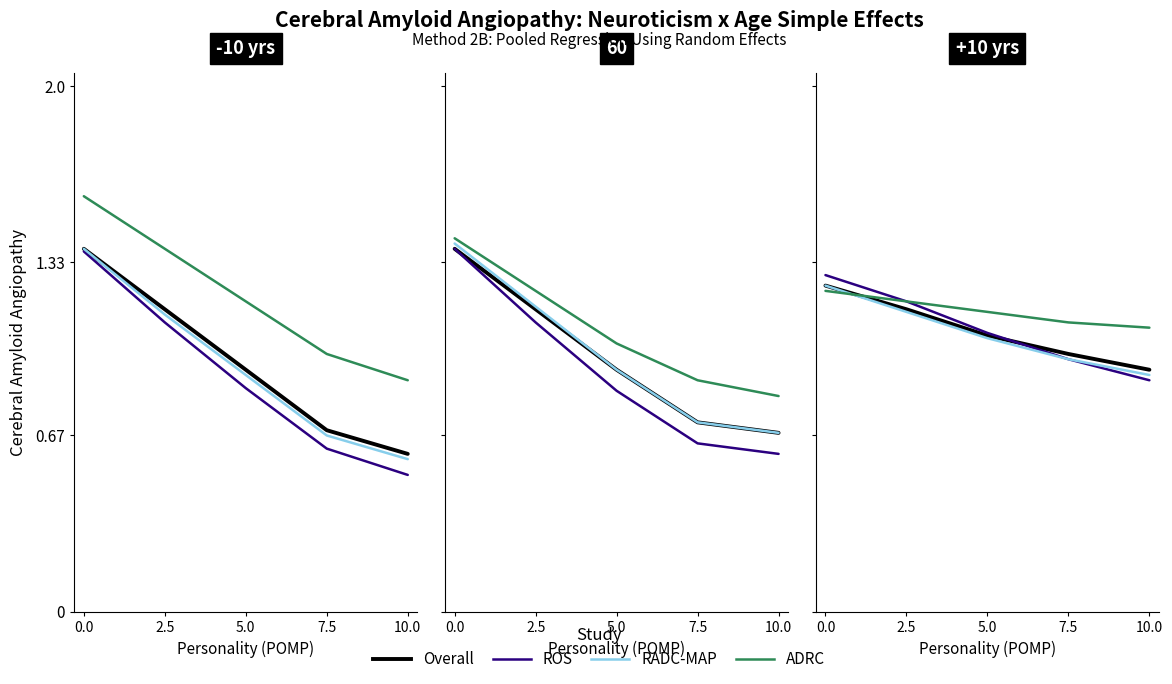

After their last crossing, which series has the higher values: ADRC or RADC-MAP?

ADRC